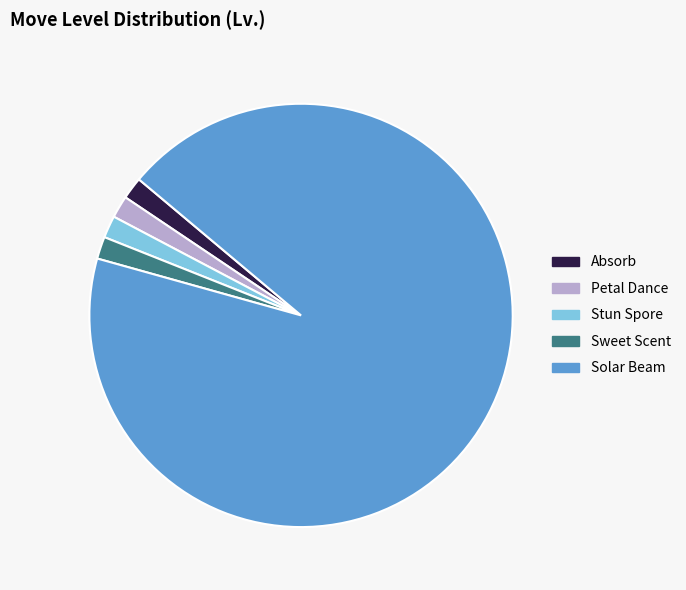

Which slice is the largest?

Solar Beam